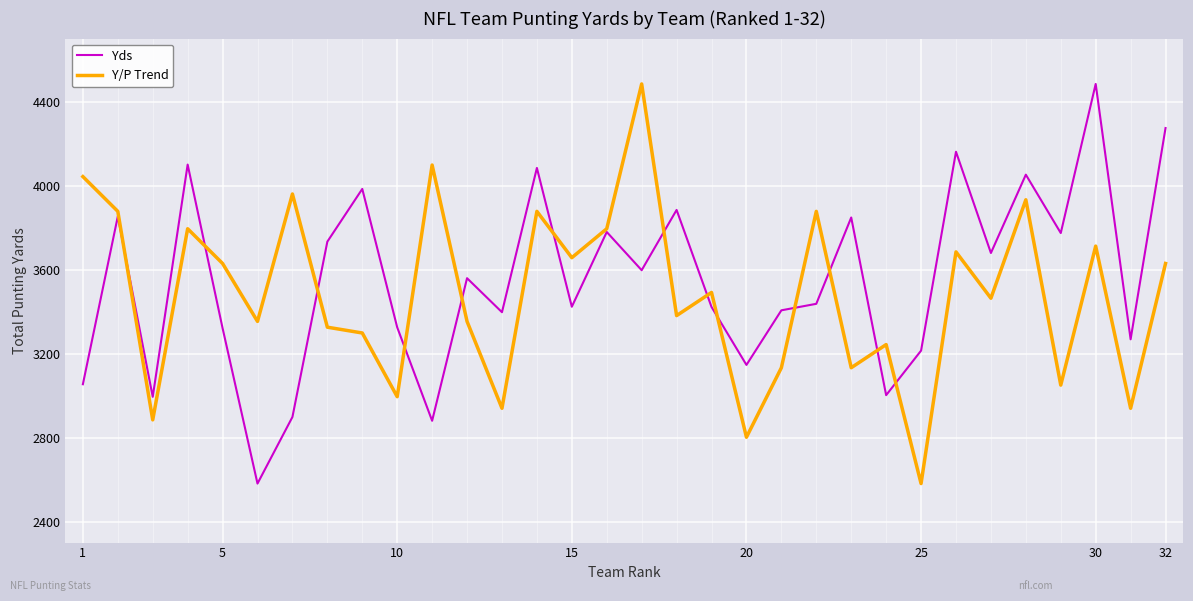

In Y/P Trend, how many points are higher than both neighbors (excluding endpoints)?

11